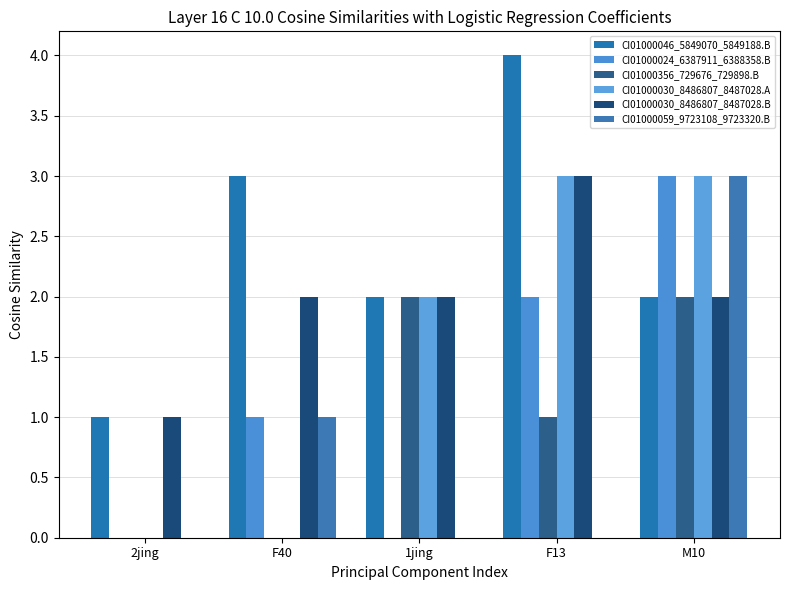

At how many categories does at least one series exceed 1?

4